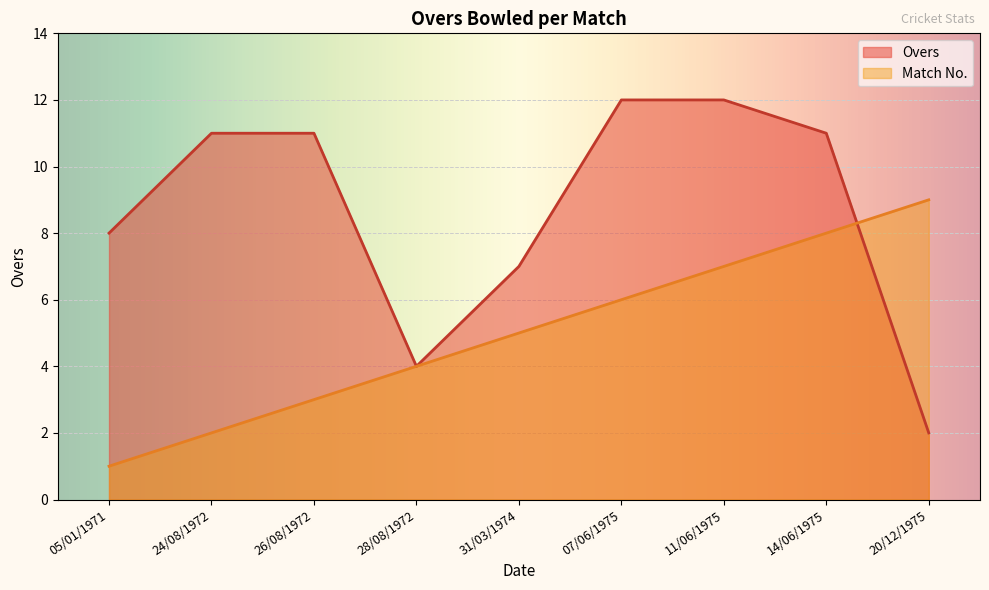

True or false: Match and Overs cross at least once.

True